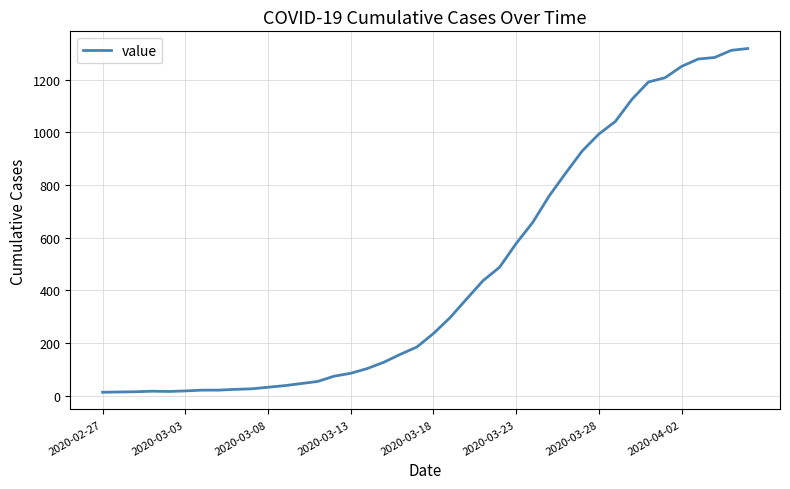

How many values are below 236?

20